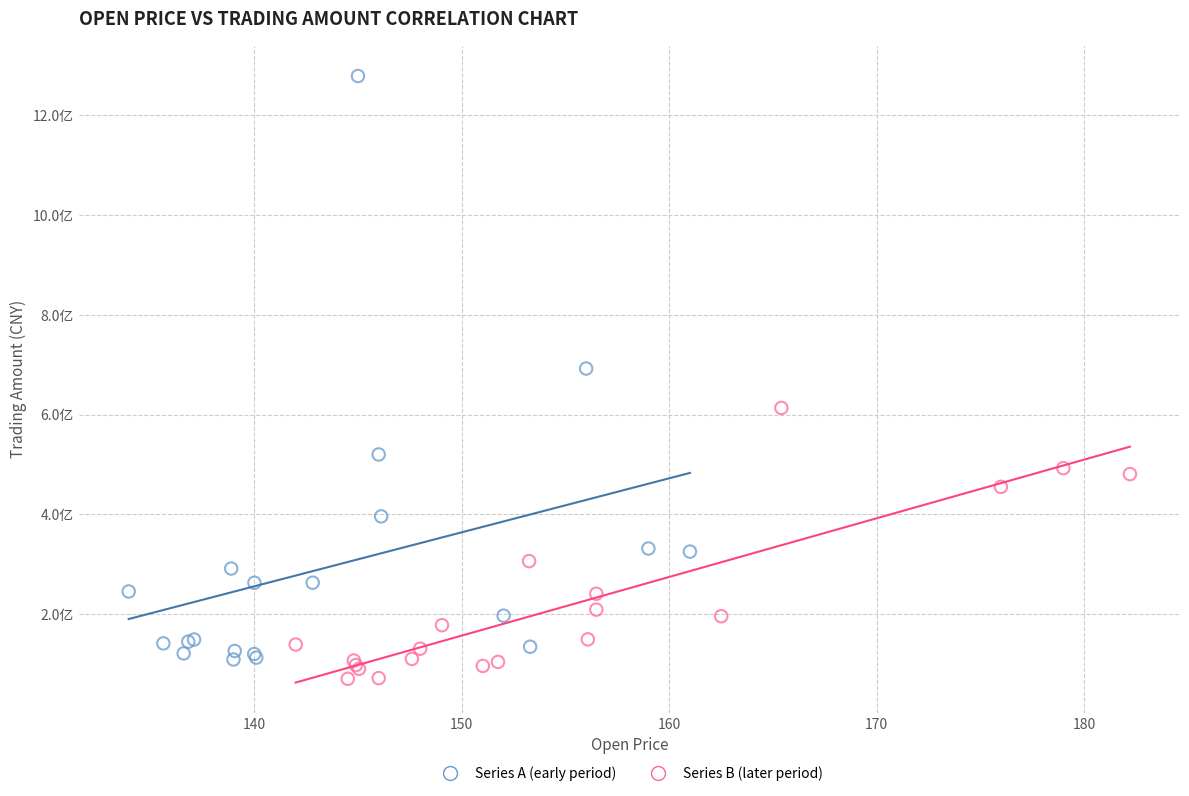

Which series has the largest Y range (max minus min)?

Series A (early period)